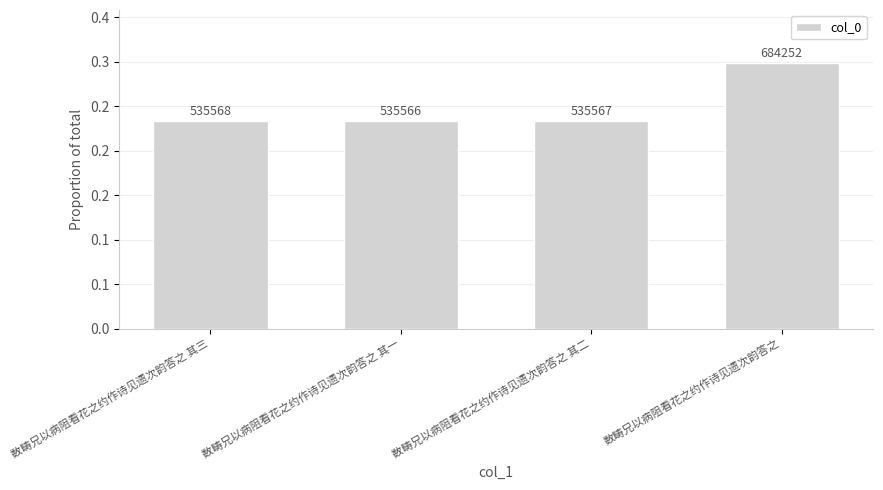

Does the chart contain any negative values?

No